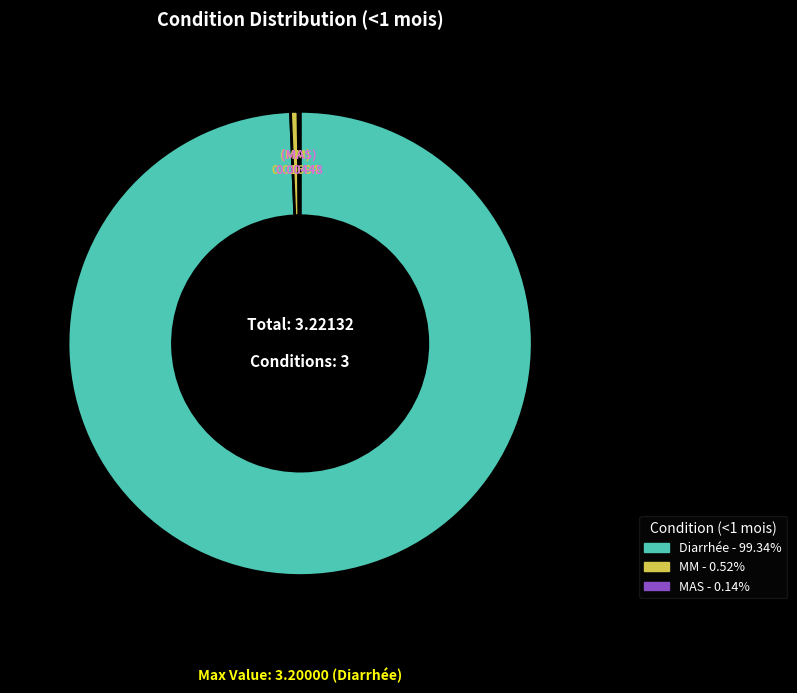

Is there a majority slice in this chart?

Yes